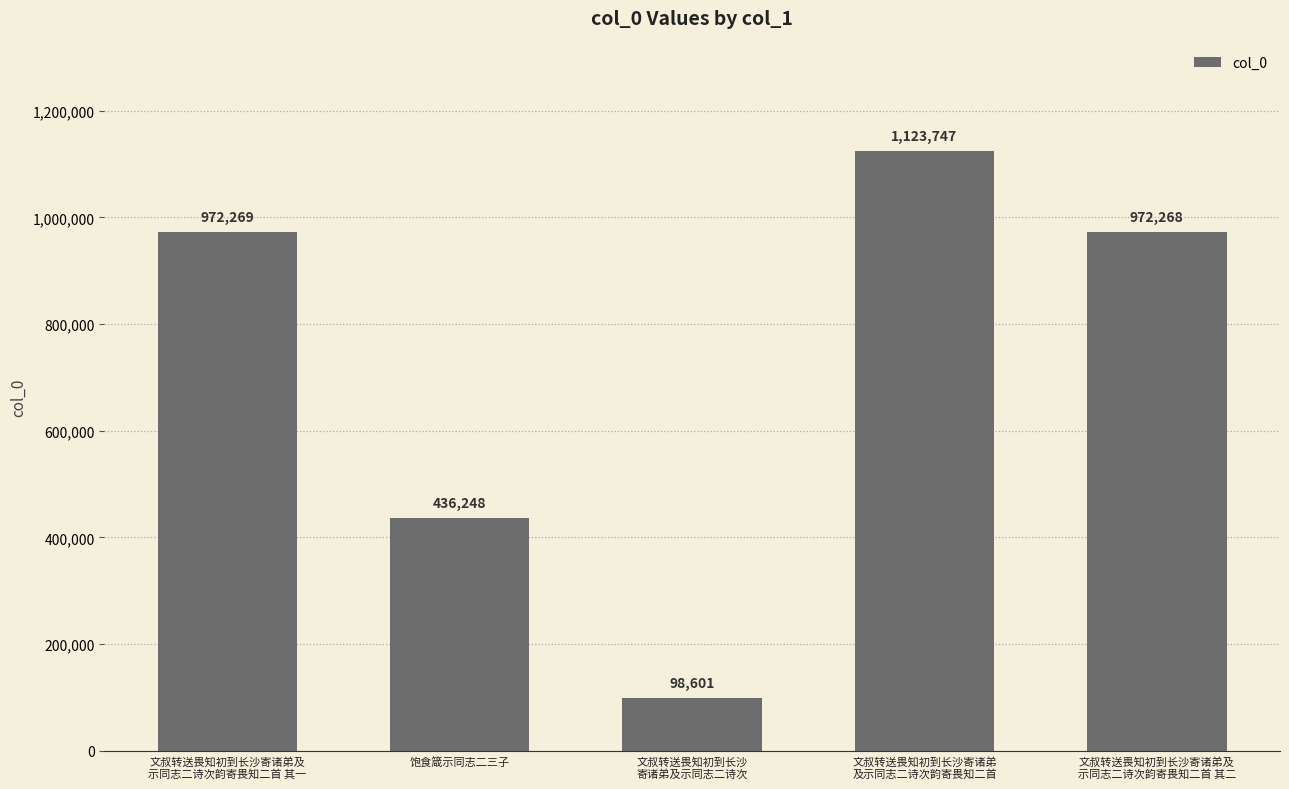

What is the ratio of the value at 文叔转送畏知初到长沙寄诸弟
及示同志二诗次韵寄畏知二首 to the value at 文叔转送畏知初到长沙寄诸弟及
示同志二诗次韵寄畏知二首 其二?

1.2